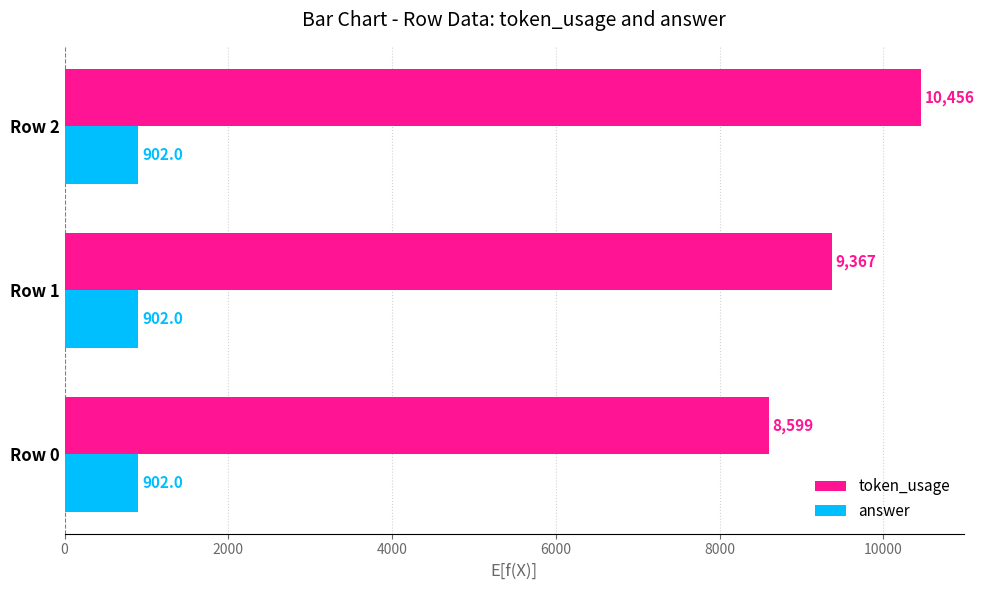

Is the value of token_usage at Row 2 greater than the value of answer at Row 2?

Yes